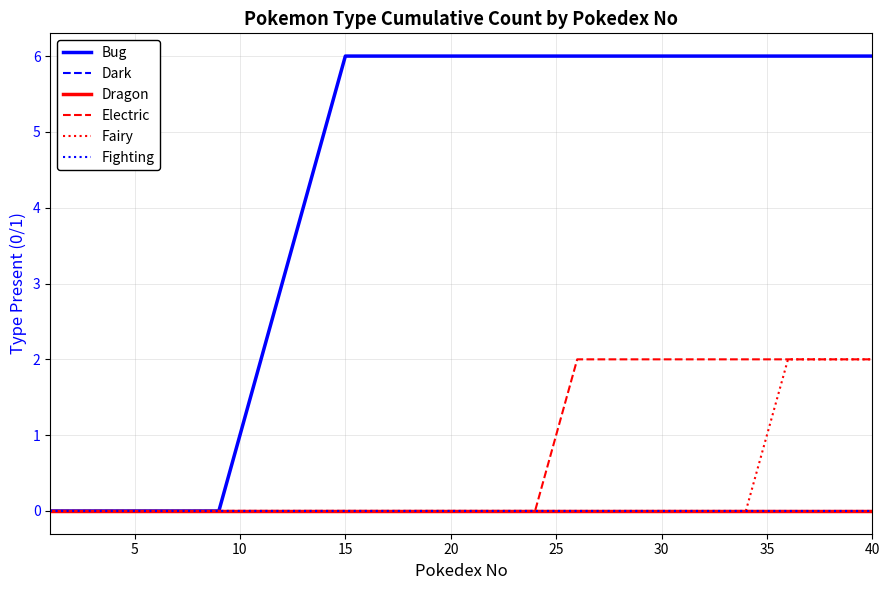

Which series has the largest total across all categories?

Bug